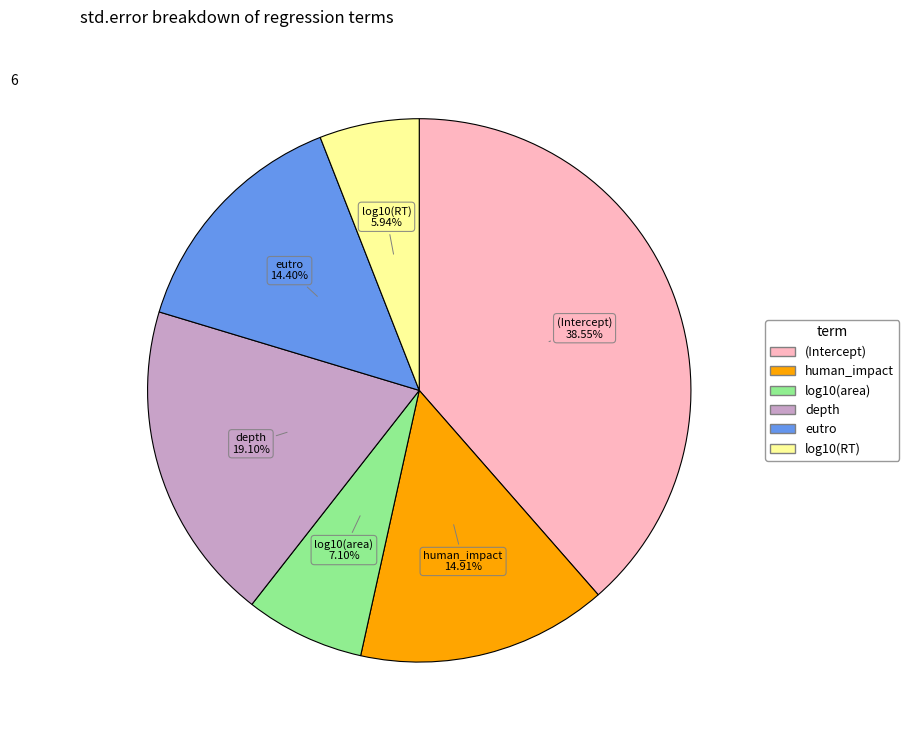

What is the smallest slice in the pie chart?

log10(RT)